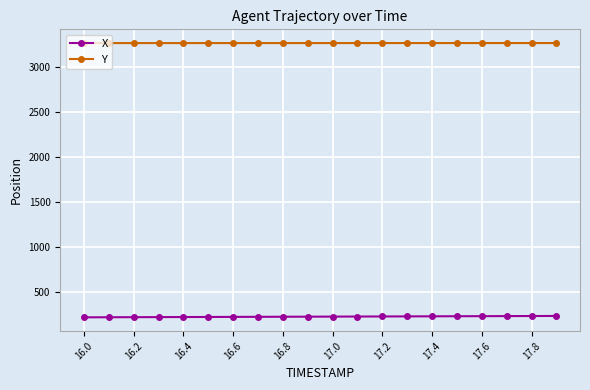

What is the greatest value displayed?

3270.1